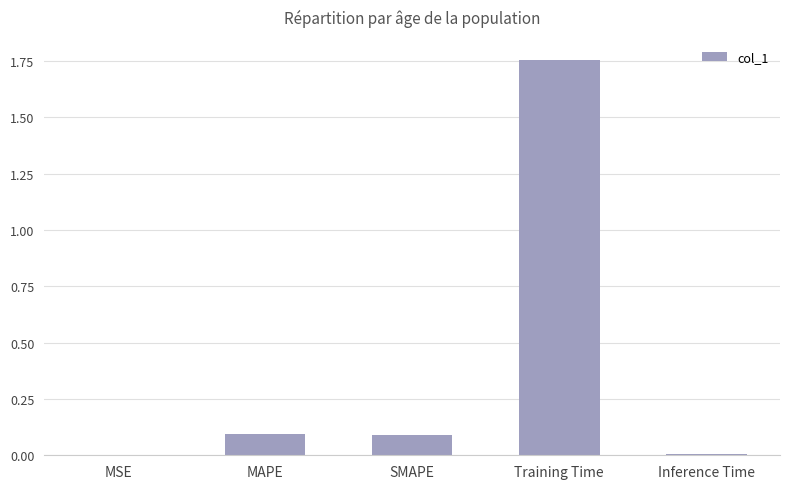

What is the sum of all values?

2.0